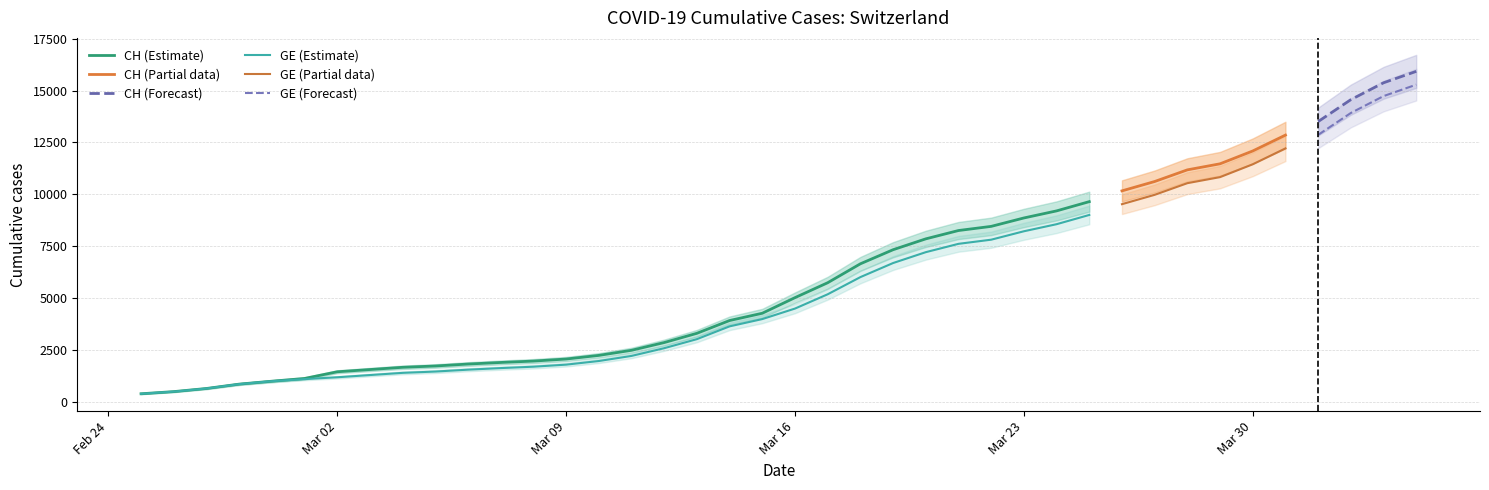

Rank the series by their average value, from highest to lowest.

CH, GE